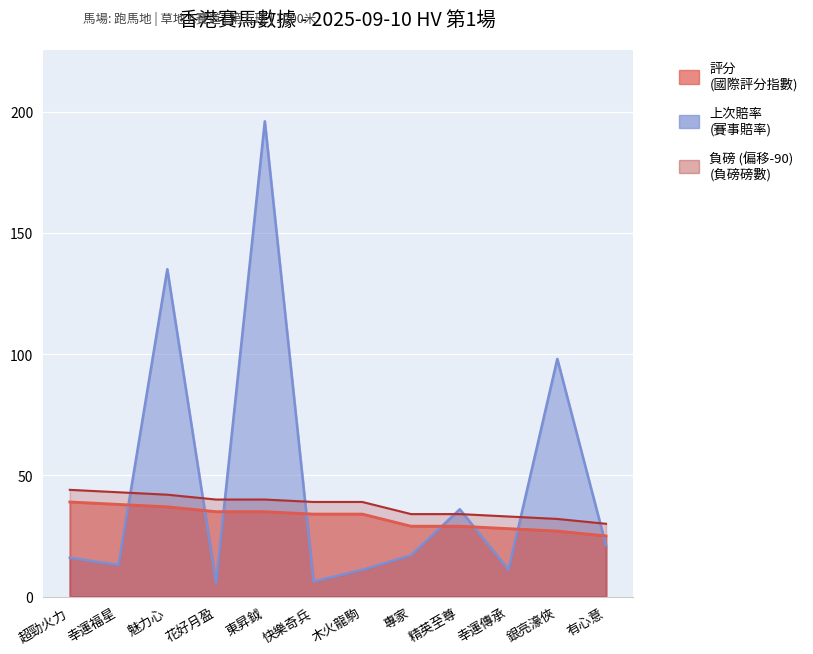

What is the sum of all 上次賠率 values?

565.7